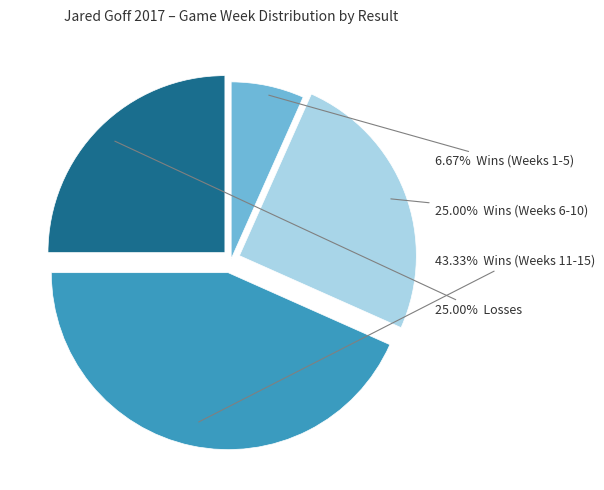

Is there a majority slice in this chart?

No